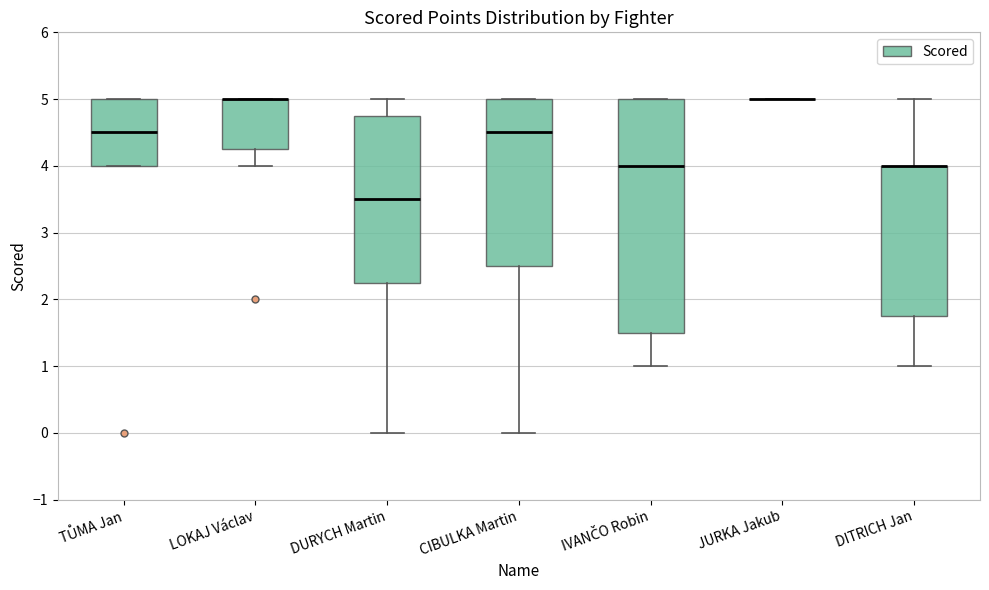

Reading left to right, read every box against the y-axis: the position of its median line, the range the box covers, and the ends of its whiskers. The values are not printed on the chart, so give them approximately, as read against the axis.

TŮMA Jan: median 4.5, box 4.0 to 5.0, whiskers 4.0 to 5.0
LOKAJ Václav: median 5.0 (drawn on the box's upper edge), box 4.3 to 5.0, whiskers 4.0 to 5.0
DURYCH Martin: median 3.5, box 2.3 to 4.8, whiskers 0.0 to 5.0
CIBULKA Martin: median 4.5, box 2.5 to 5.0, whiskers 0.0 to 5.0
IVANČO Robin: median 4.0, box 1.5 to 5.0, whiskers 1.0 to 5.0
JURKA Jakub: box collapsed to a line at 5.0, whiskers 5.0 to 5.0
DITRICH Jan: median 4.0 (drawn on the box's upper edge), box 1.8 to 4.0, whiskers 1.0 to 5.0